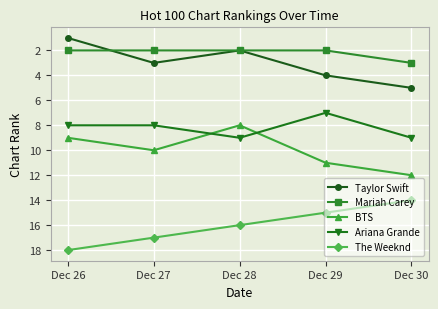

What is the difference between the maximum and minimum values in the Ariana Grande series?

2